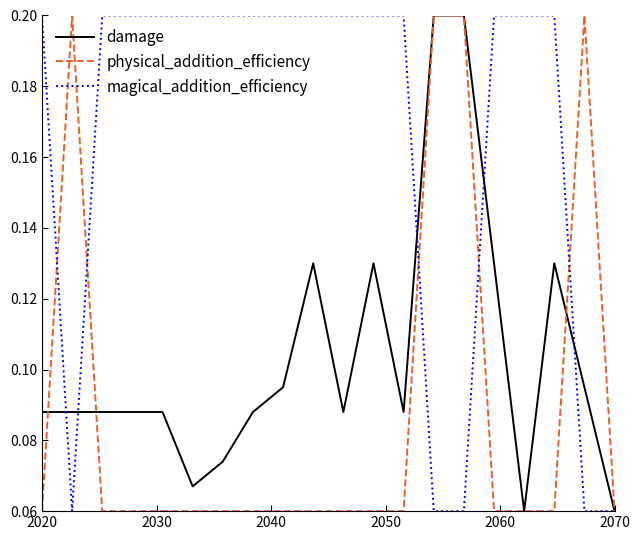

Which series has the largest total across all categories?

magical_addition_efficiency